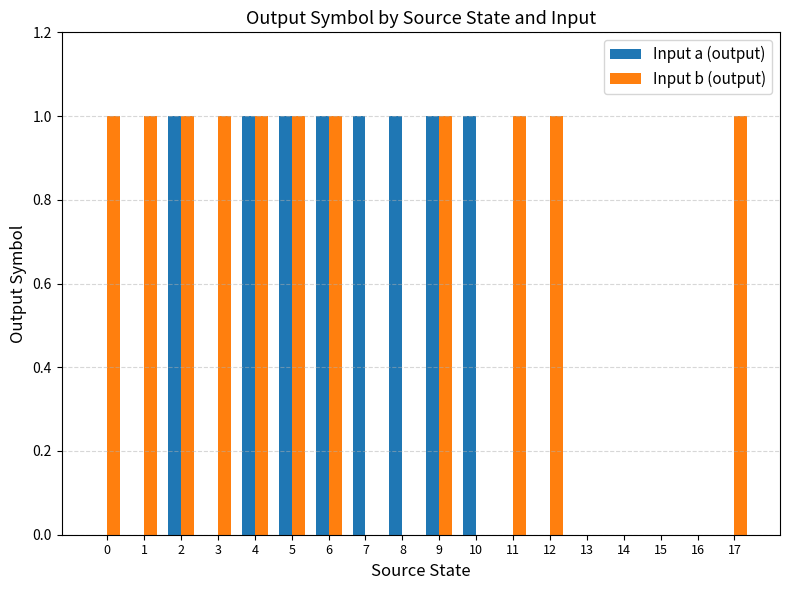

Reading left to right, extract all data points from this chart.

Input a (output): 0	0	1	0	1	1	1	1	1	1	1	0	0	0	0	0	0	0
Input b (output): 1	1	1	1	1	1	1	0	0	1	0	1	1	0	0	0	0	1